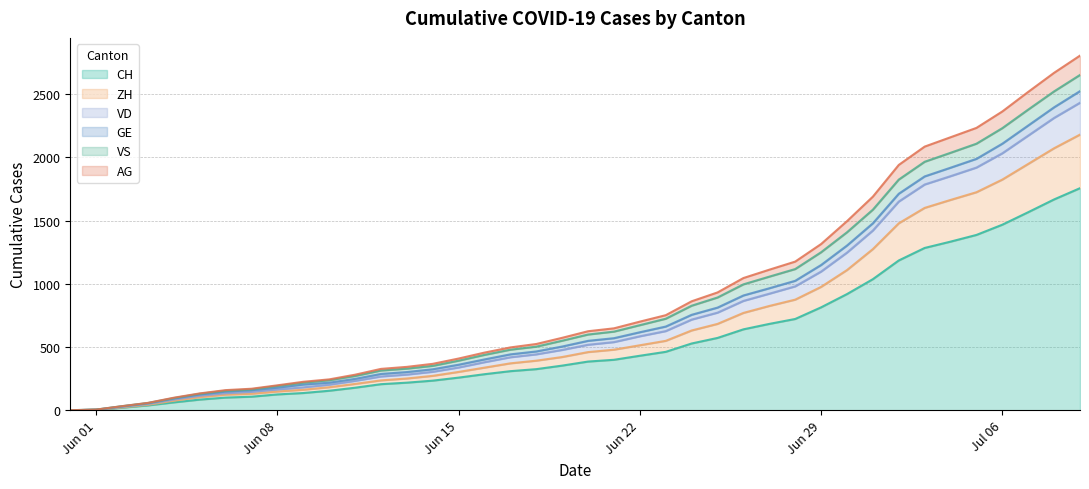

What are all the series names shown in the legend?

CH, ZH, VD, GE, VS, AG